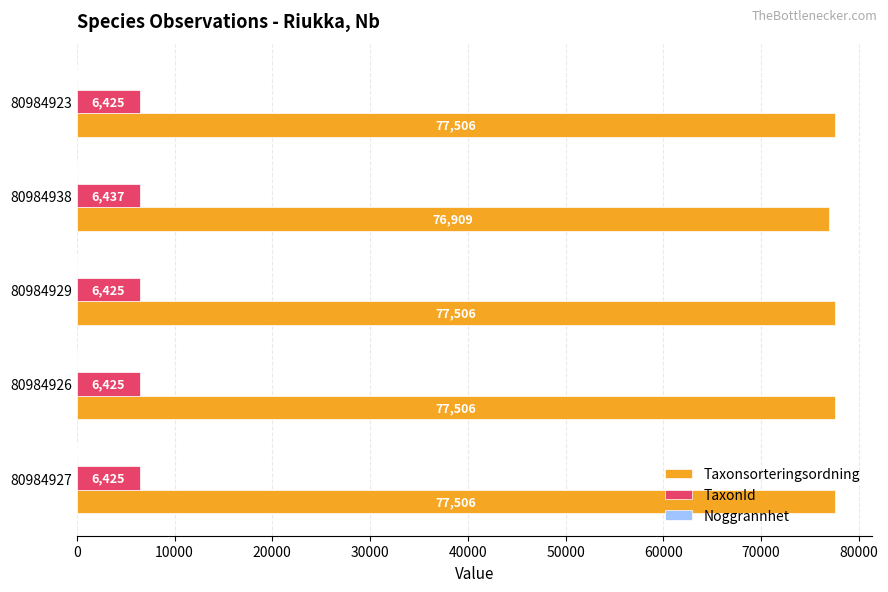

Is the value of Taxonsorteringsordning at 80984926 greater than the value of TaxonId at 80984927?

Yes